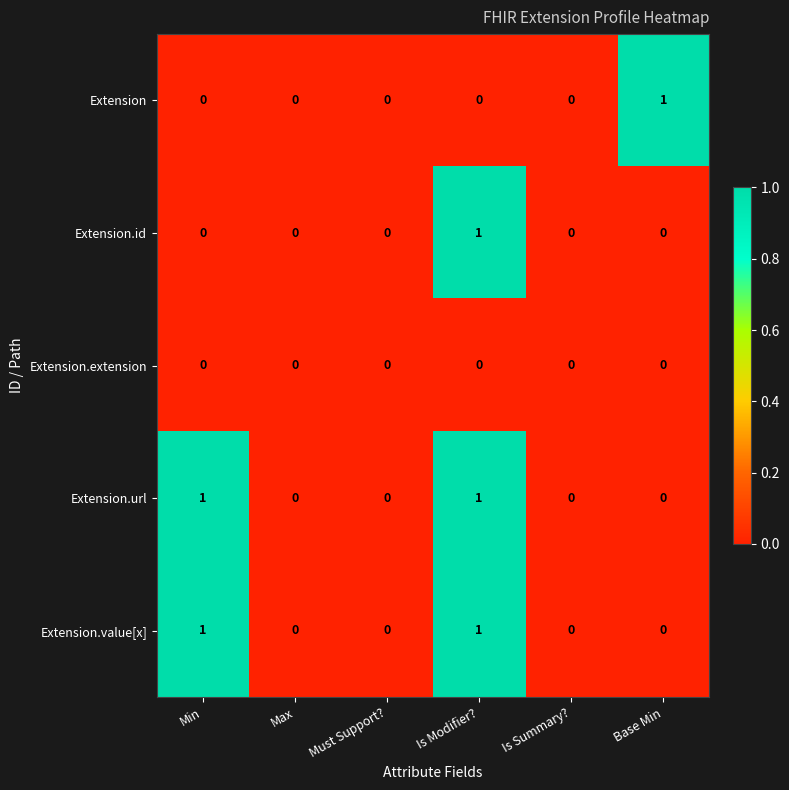

Is it true that Extension.url equals 0 at Must Support??

True